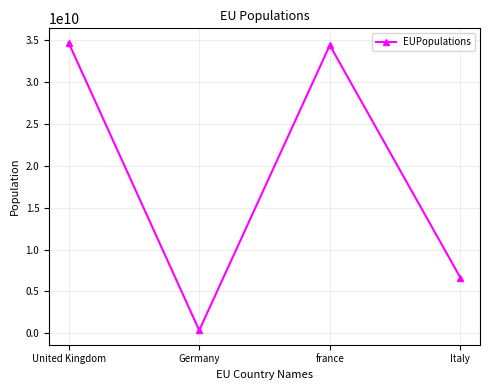

True or false: the data shows 60877941298 at United Kingdom.

False